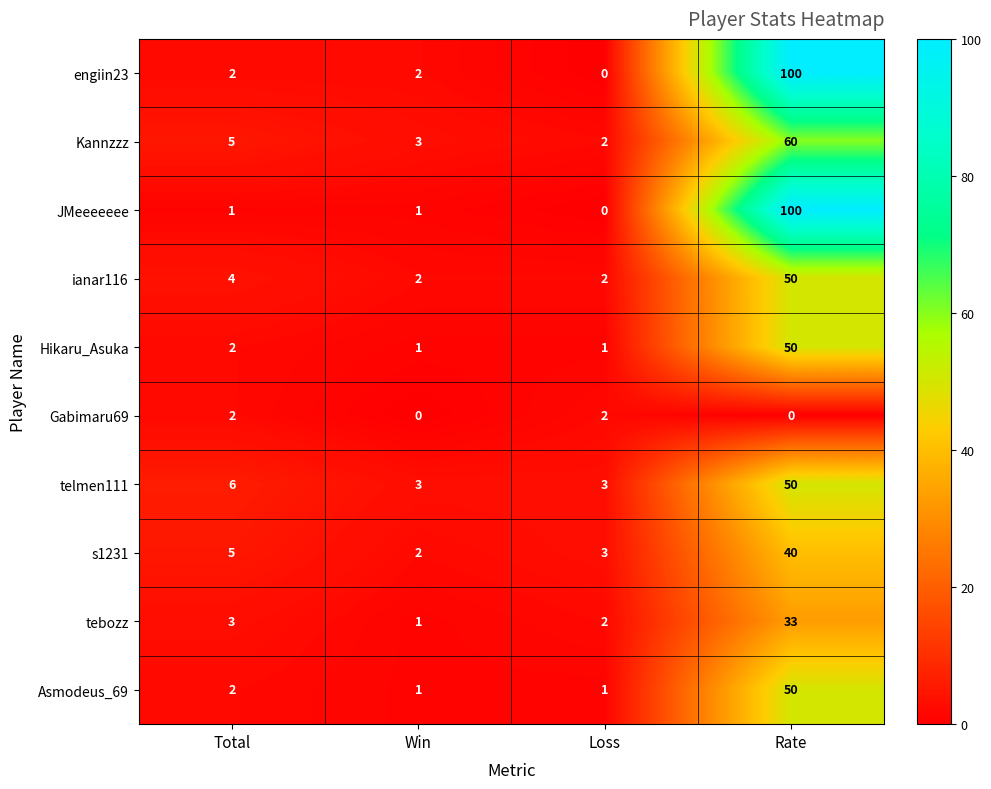

What is the sum of the ianar116 values at Total and Rate?

54